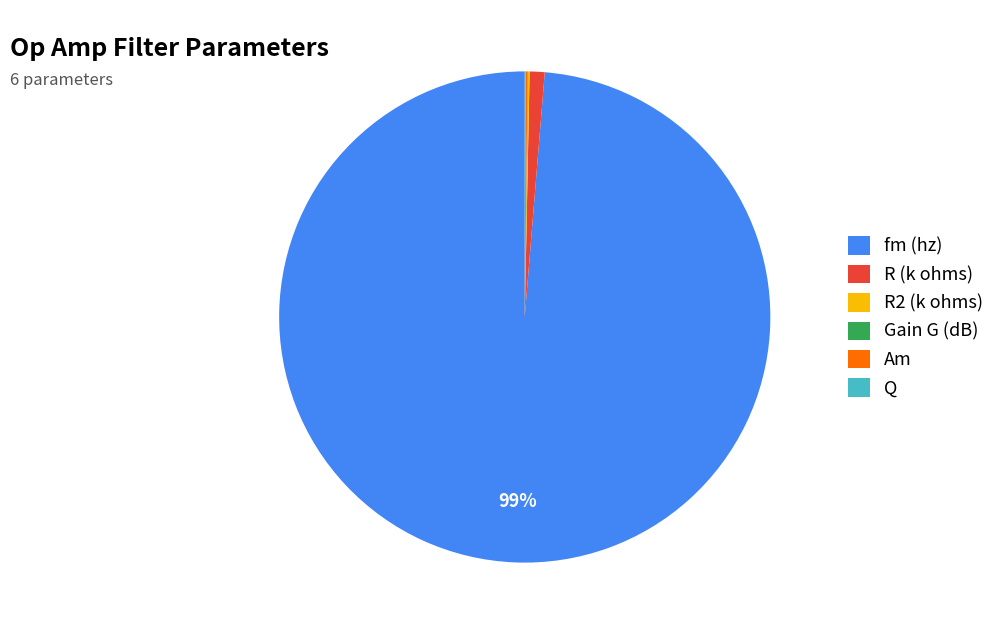

Which slice is the largest?

fm (hz)